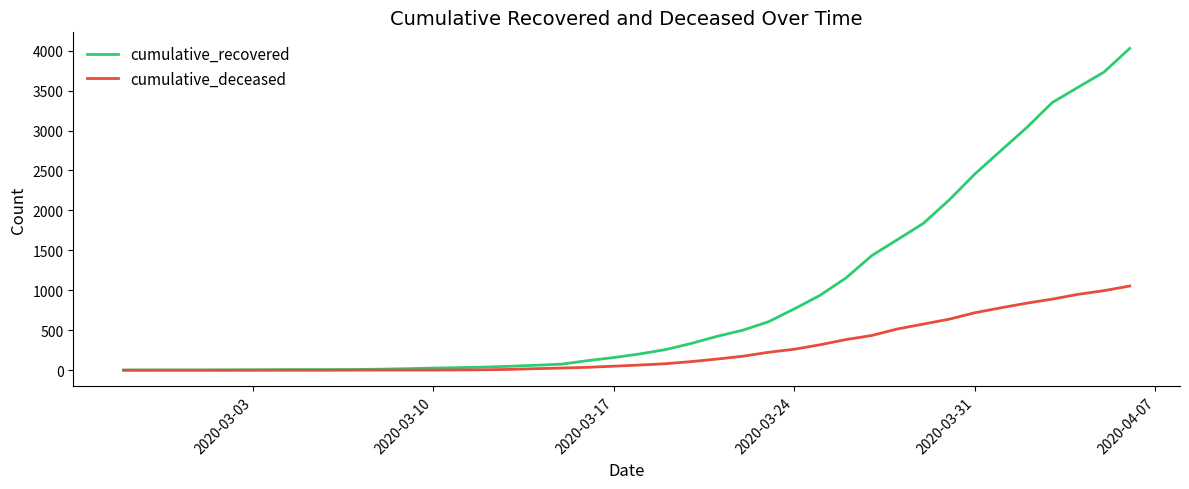

List the series in order of their overall mean, highest first.

cumulative_recovered, cumulative_deceased